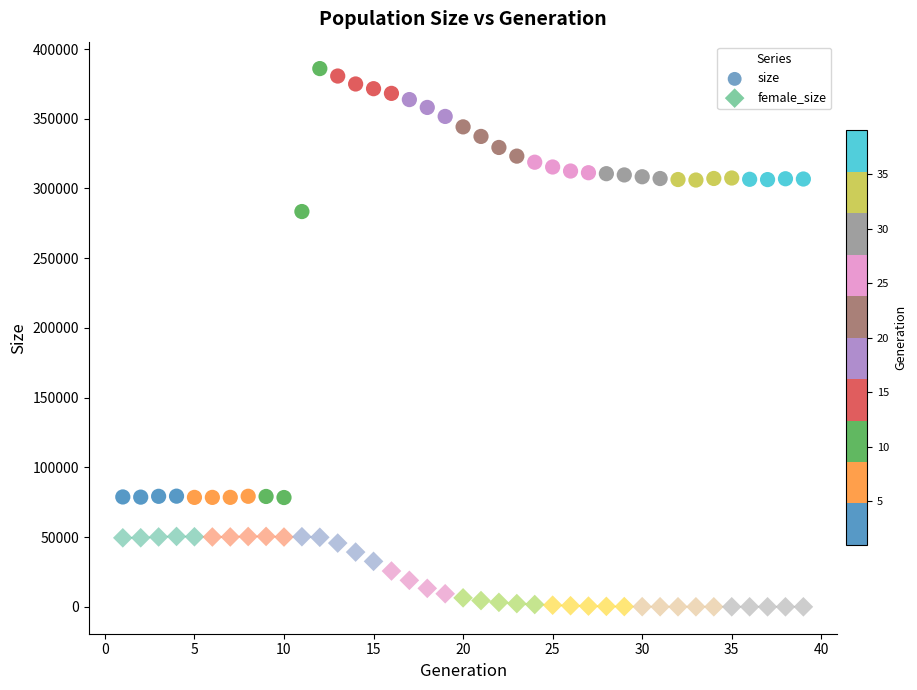

Which series reaches the minimum Y coordinate?

female_size